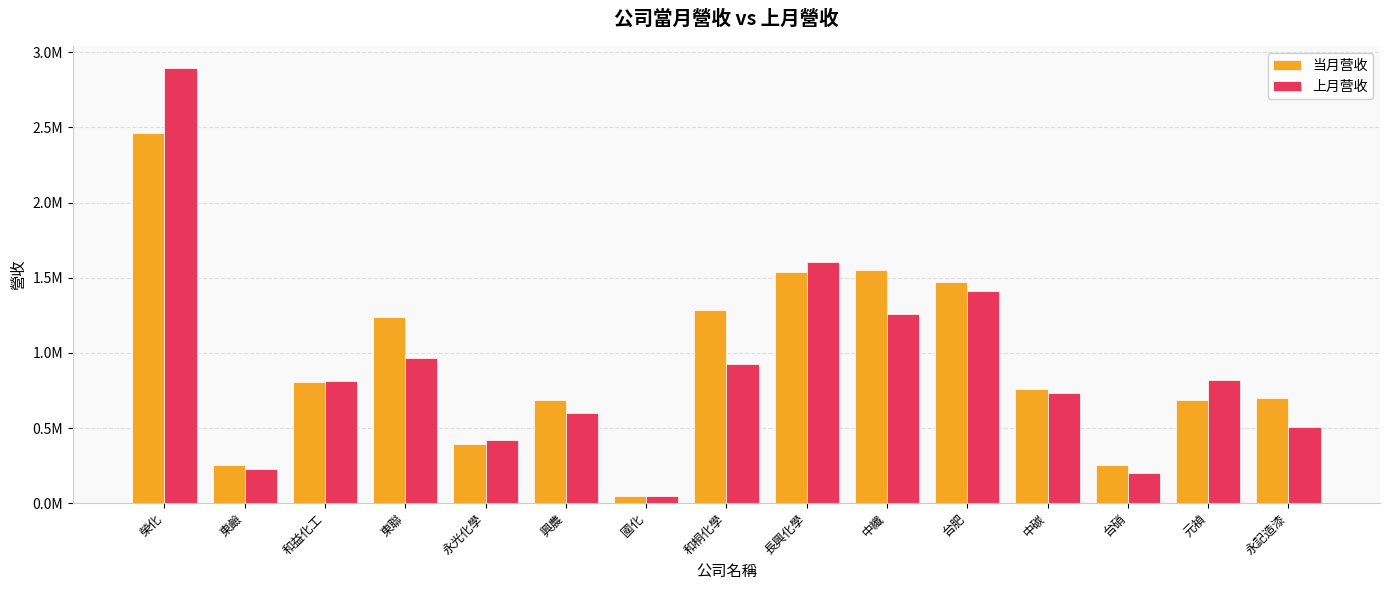

What is the sum of all 当月营收 values?

14136717